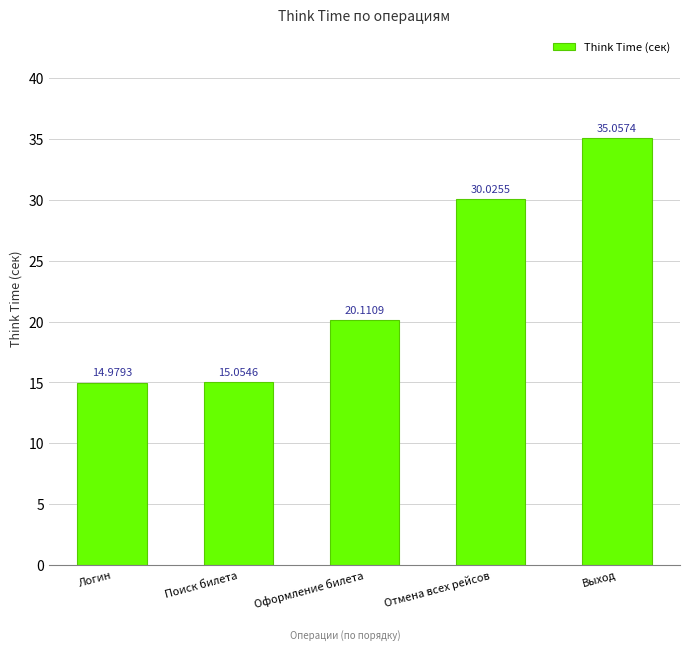

How many bars are there in total?

5